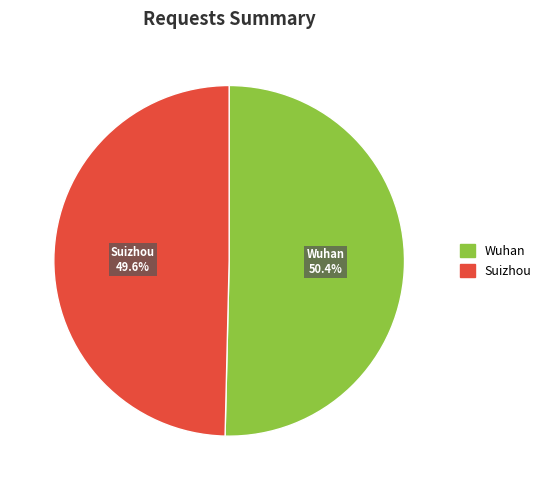

What percentage do Wuhan and Suizhou together represent?

100.0%